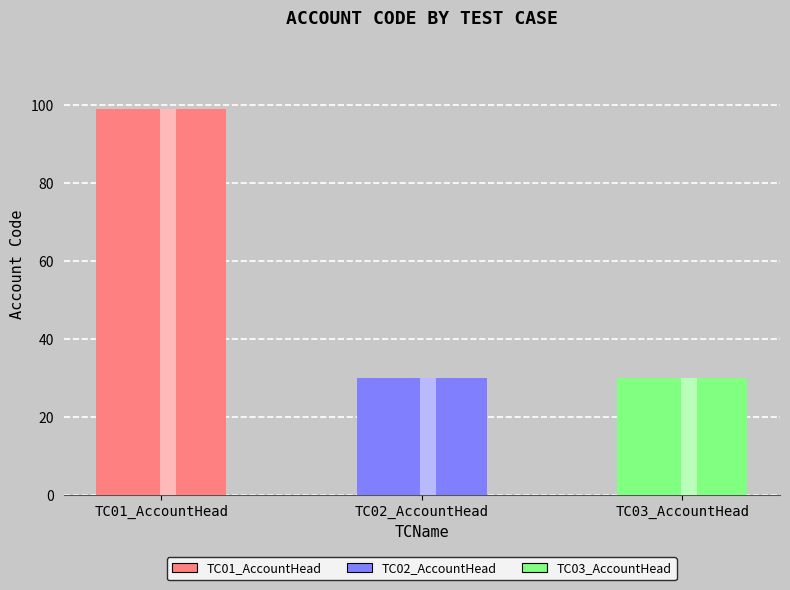

What is the label of the 1st bar from the left?

TC01_AccountHead